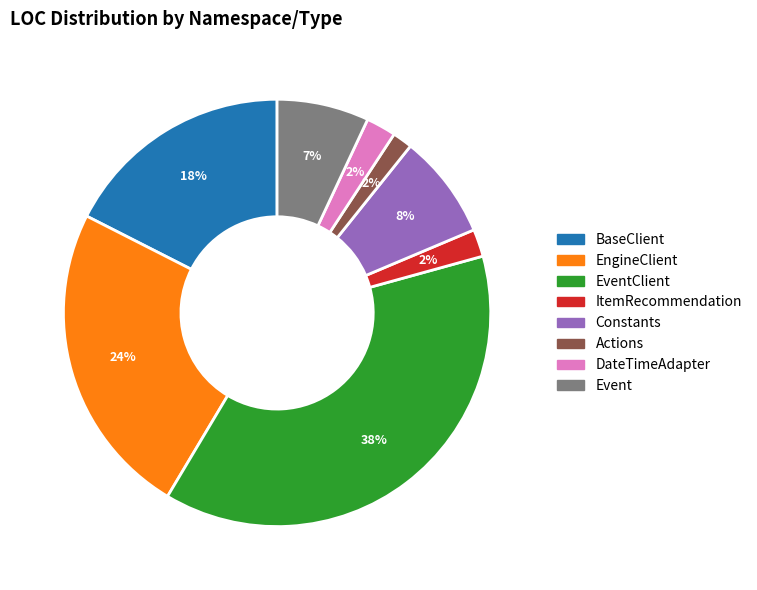

Is the sum of BaseClient and ItemRecommendation greater than half?

No